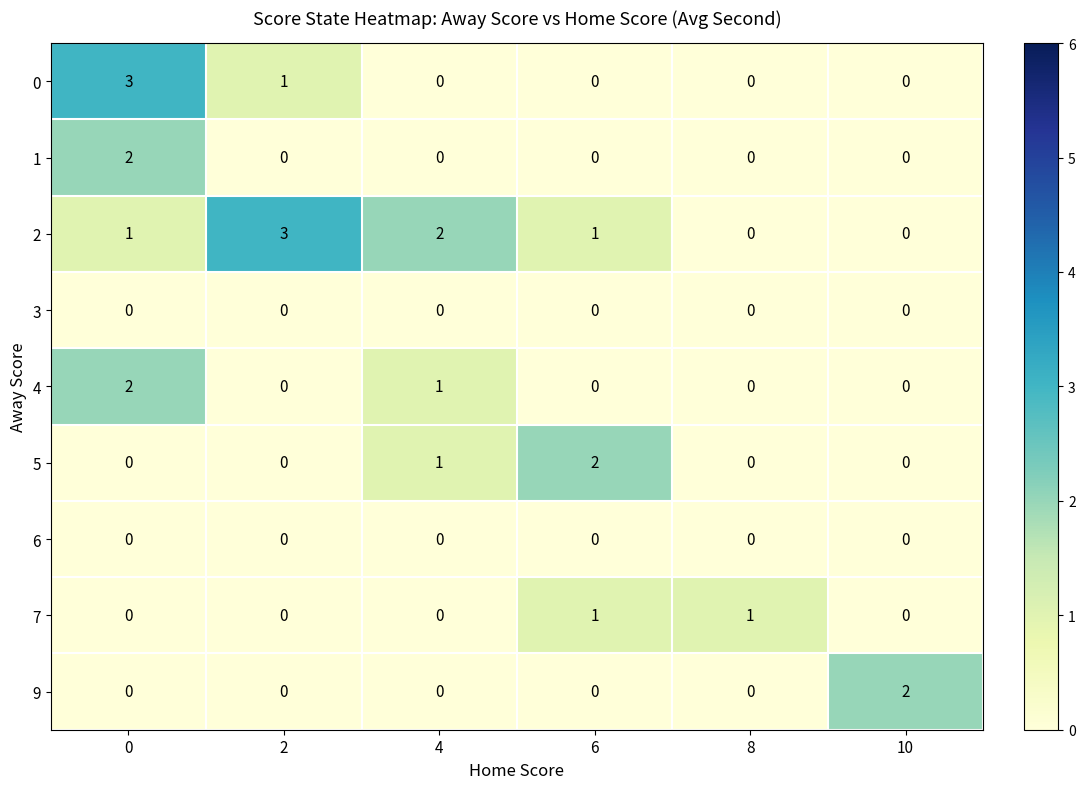

The 7 series shows 0 at 10. True or false?

True